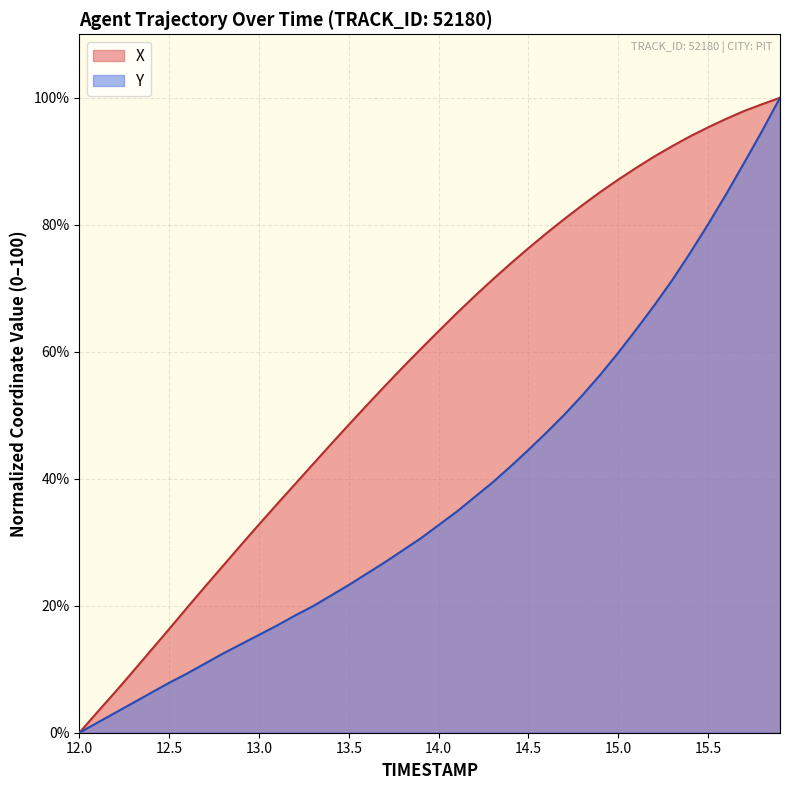

Rank the series at 13.2 from highest to lowest value.

X, Y